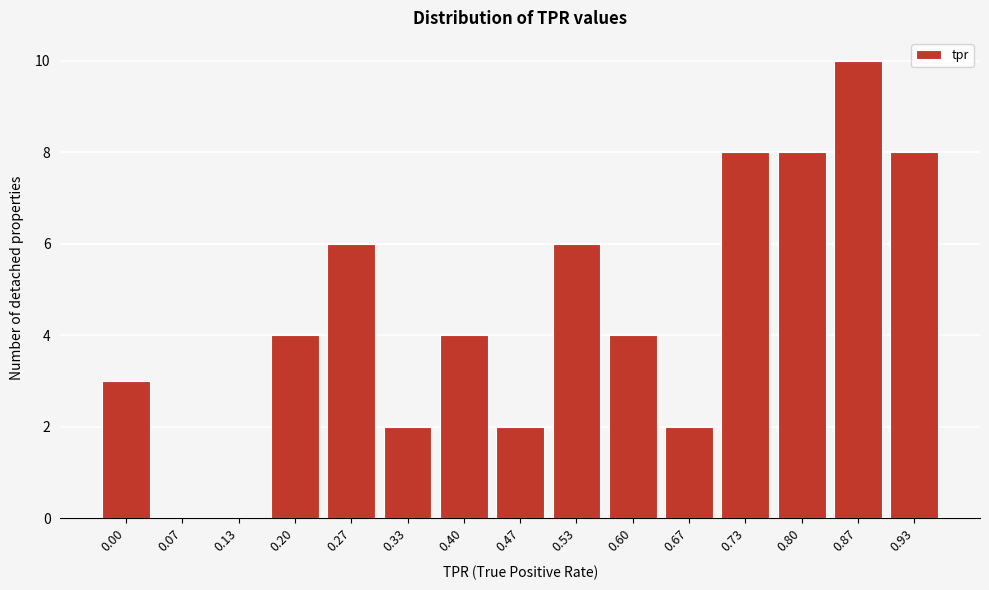

Reading right to left, transcribe all the data shown in this chart.

0.93=8	0.87=10	0.80=8	0.73=8	0.67=2	0.60=4	0.53=6	0.47=2	0.40=4	0.33=2	0.27=6	0.20=4	0.13=0	0.07=0	0.00=3